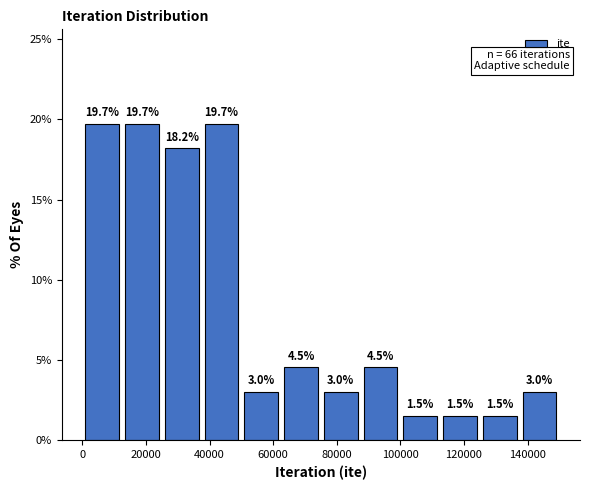

How tall is the bar that spans 76000 to 88000 on the x-axis? The bar edges are not printed on the chart, so give them approximately, as read against the axis.

3.0